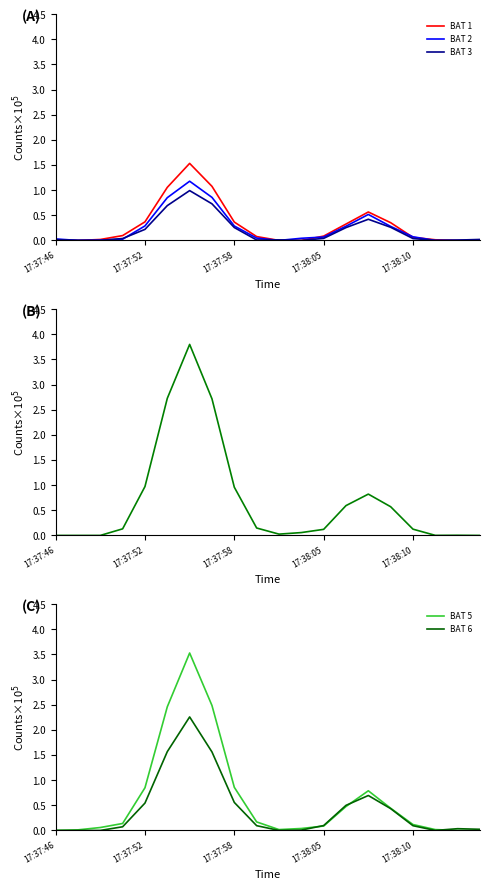

What is the average value of the BAT 1 series?

0.3